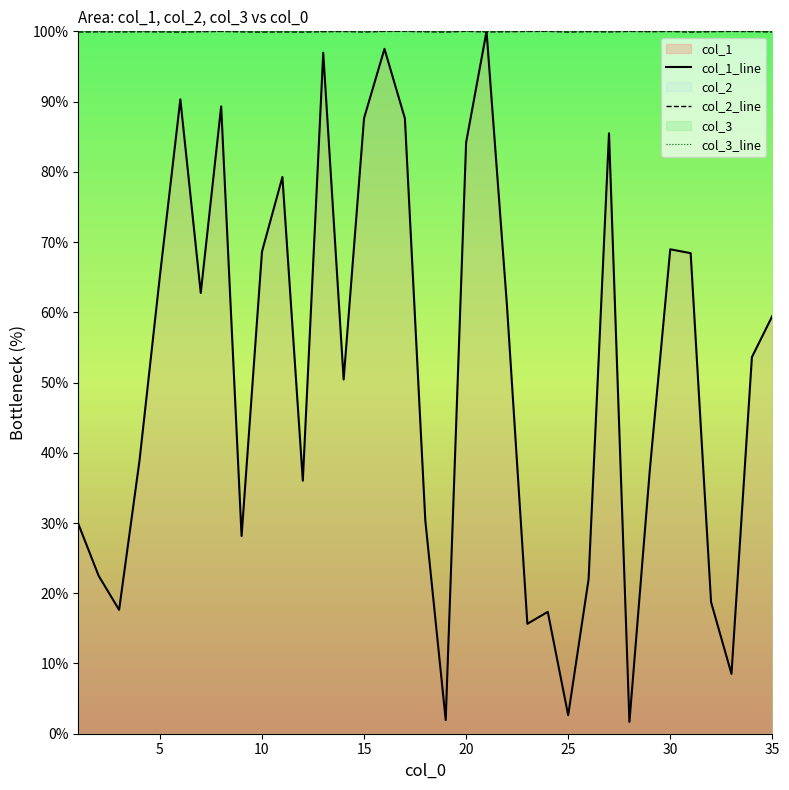

What is the difference between the highest and lowest values at 10?

31.4